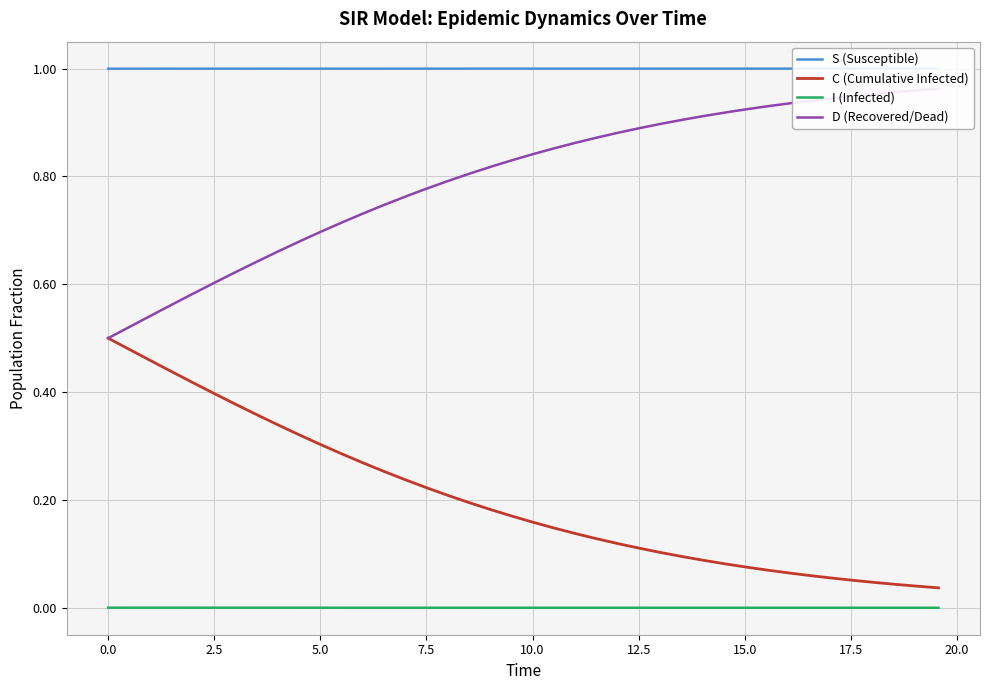

Is this an area chart (filled region under the line)?

No